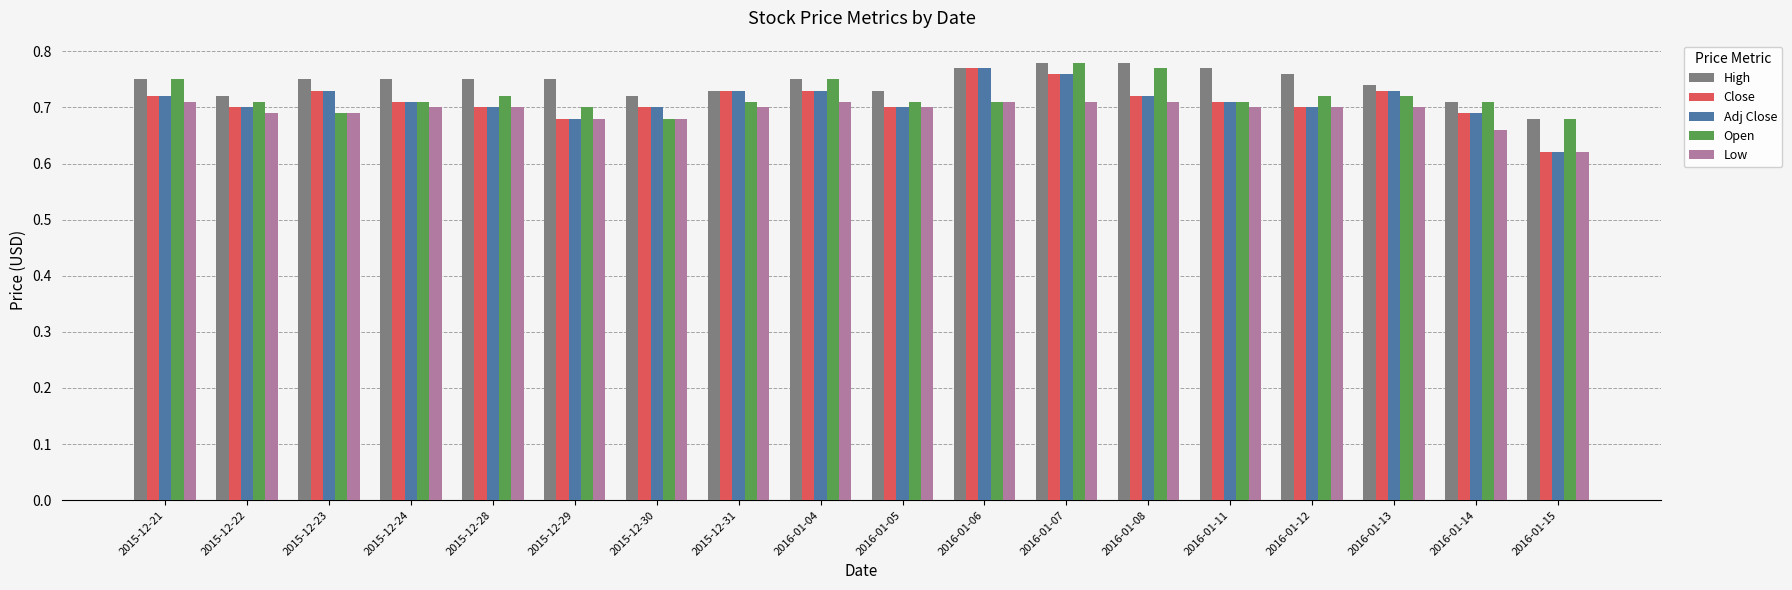

Which category has the lowest value in the High series?

2016-01-15